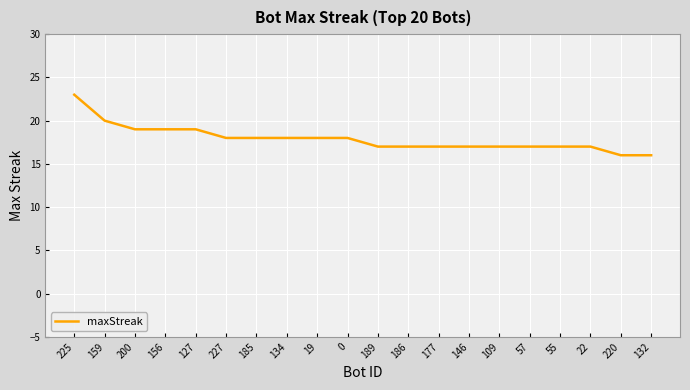

What position from the left is 55?

17